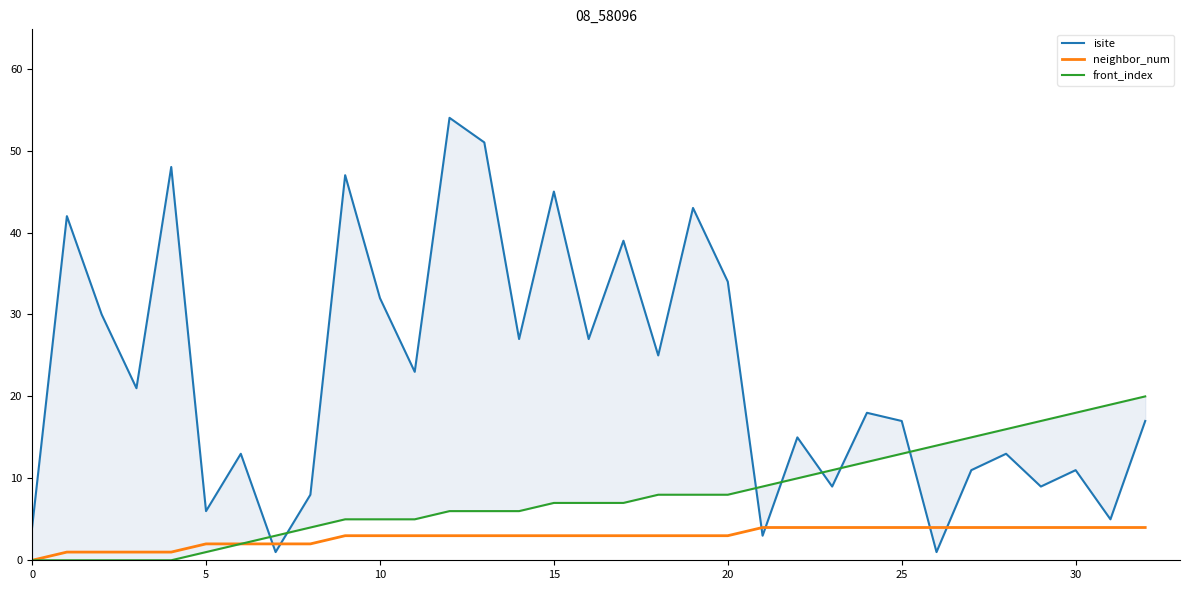

What is the highest value of the neighbor_num series?

4